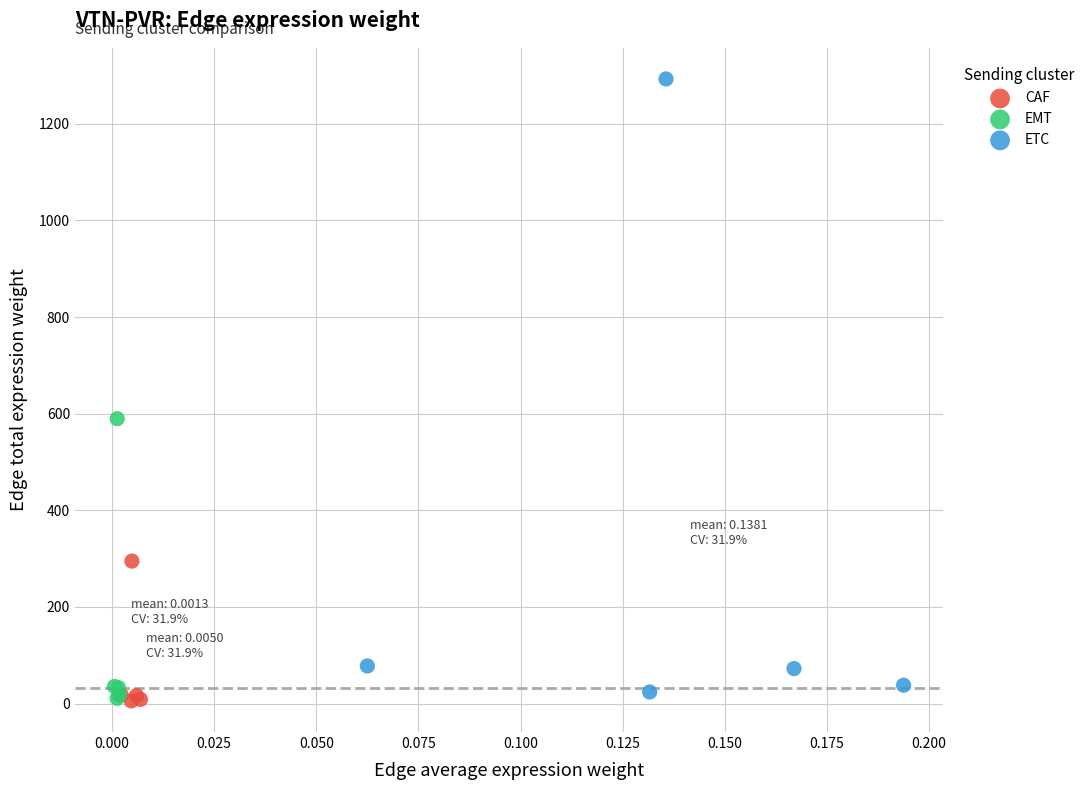

Which series has the widest spread of Y values?

ETC